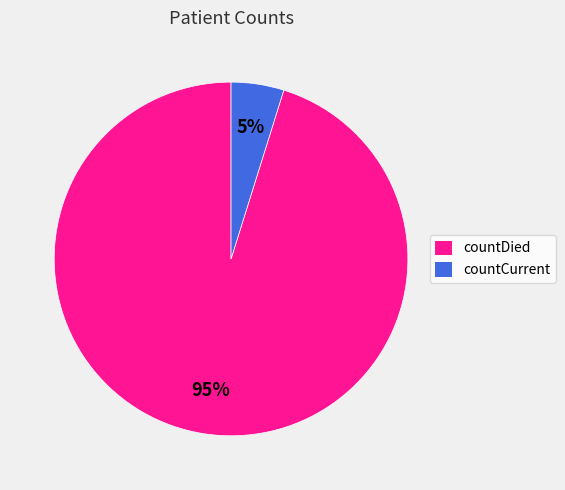

Does countDied represent more than half of the total?

Yes